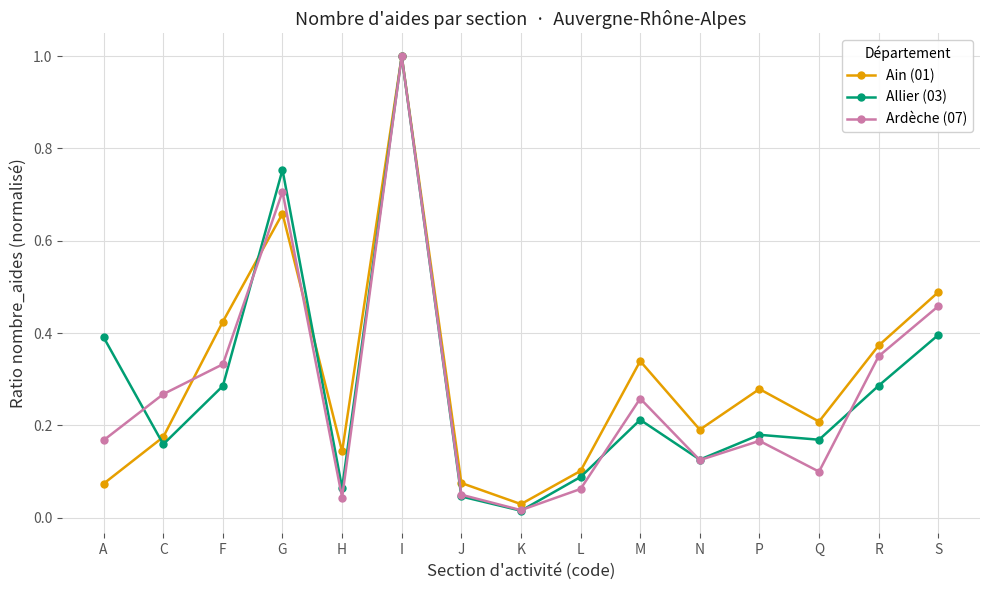

What is the label of the 6th point from the left?

I